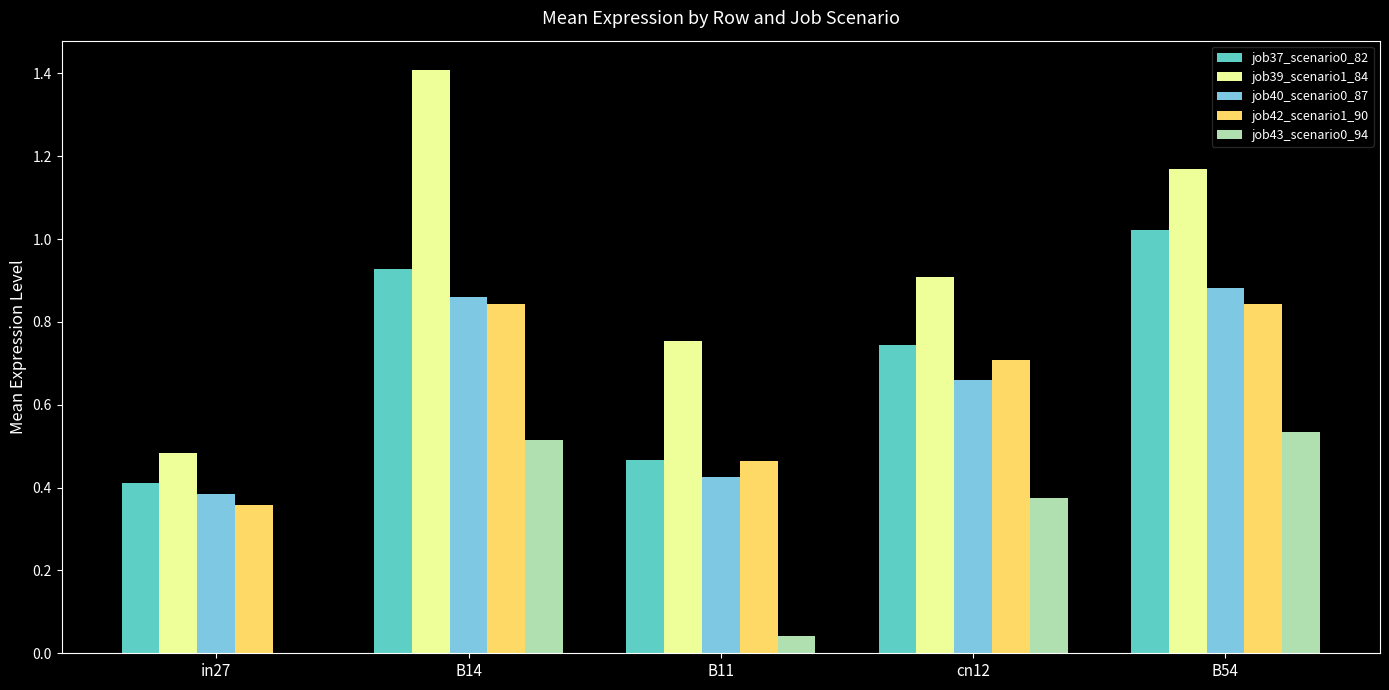

How many series are shown in this chart?

5